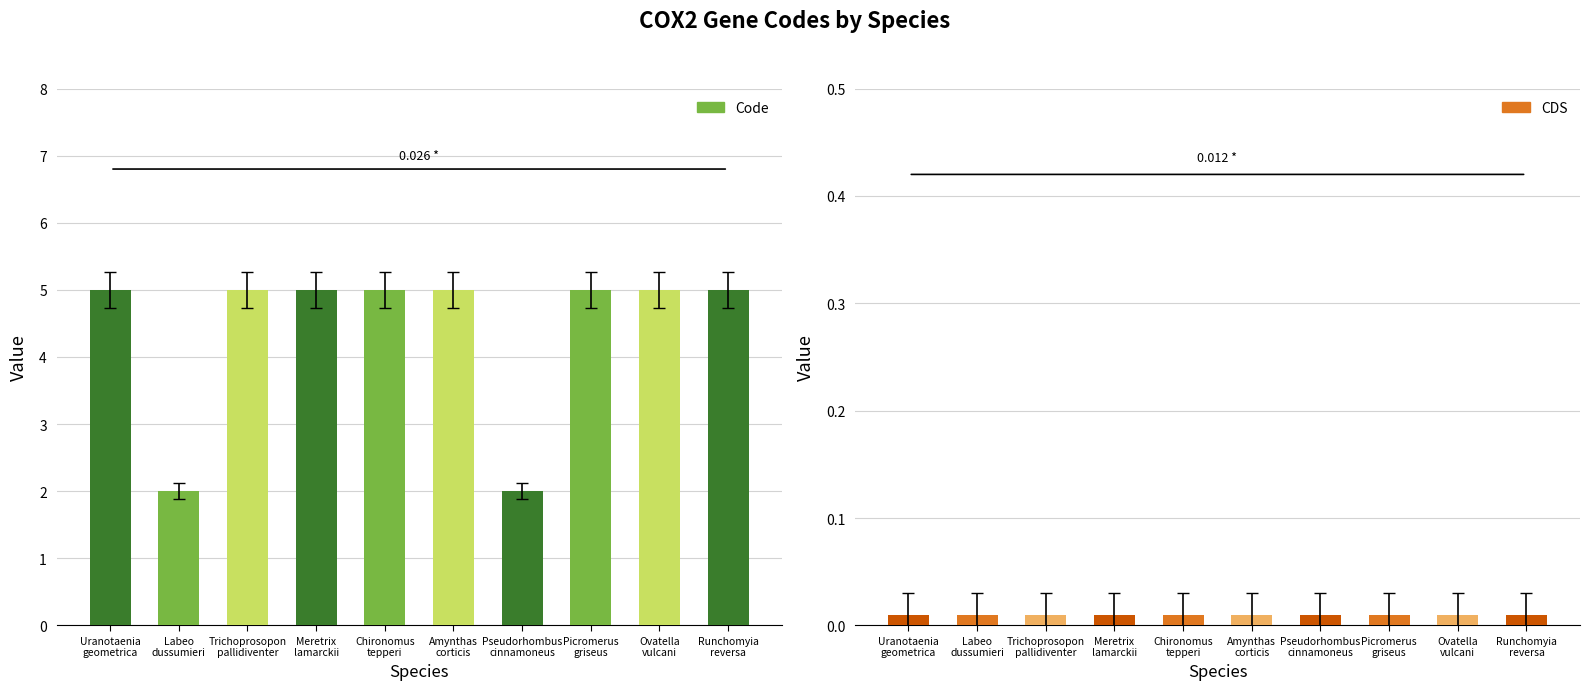

How many data points are less than 4?

2